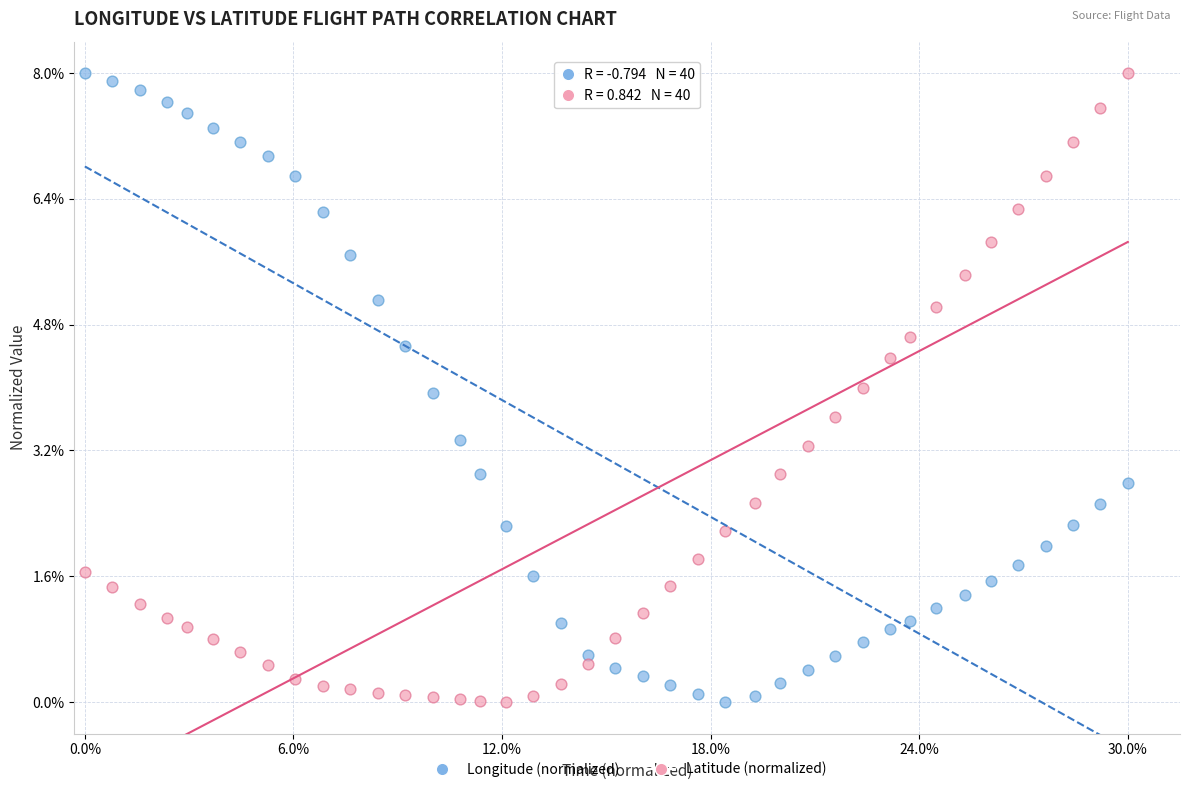

What are all the series names shown in the legend?

Longitude (normalized), Latitude (normalized)